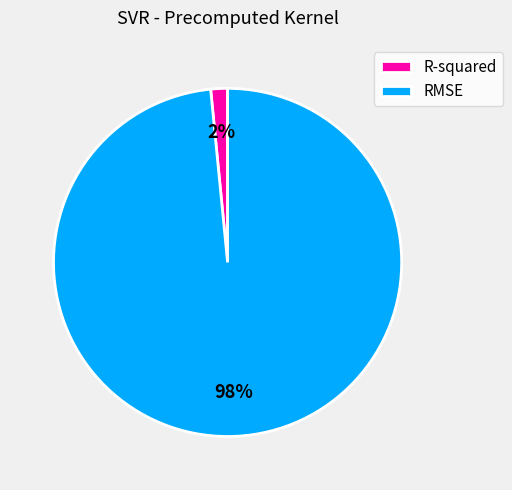

How many segments does this pie chart have?

2